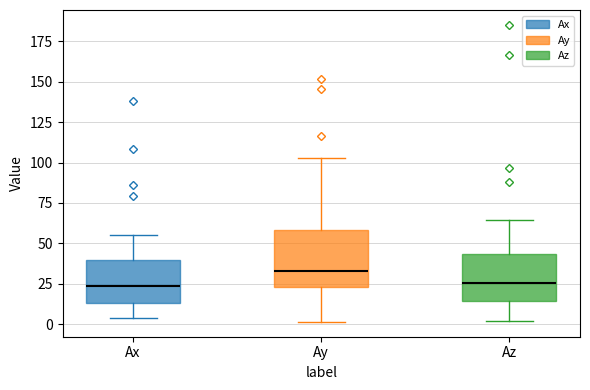

Where is the upper edge of the box for Ax on the y-axis? The values are not printed on the chart, so give them approximately, as read against the axis.

40